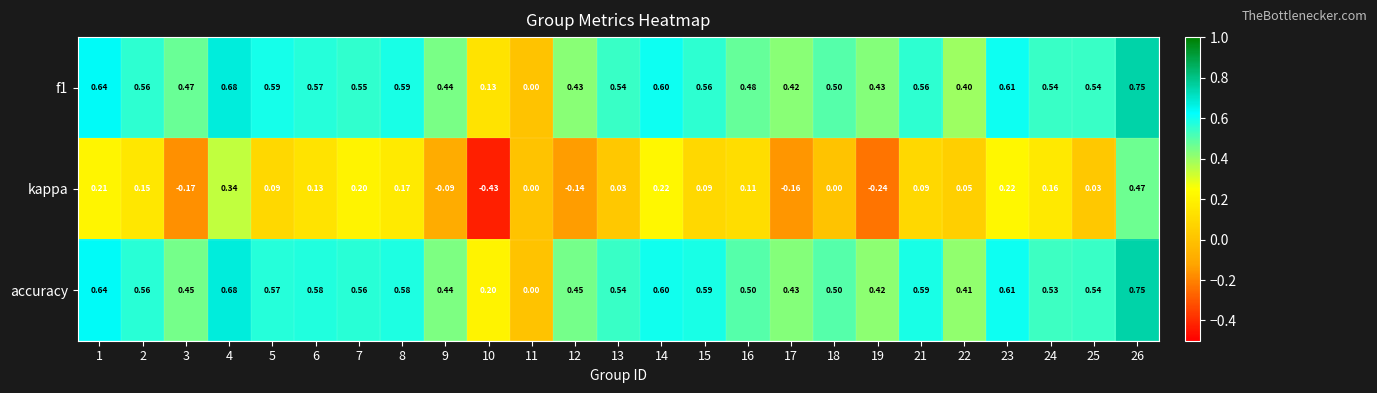

Is the value of f1 at 24 greater than the value of accuracy at 3?

Yes